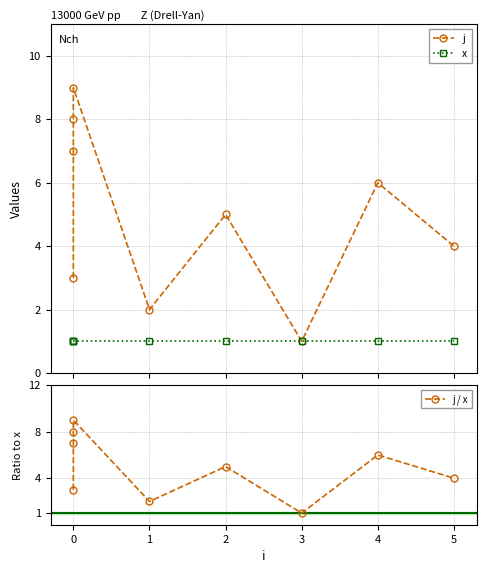

How many distinct data groups are displayed?

3